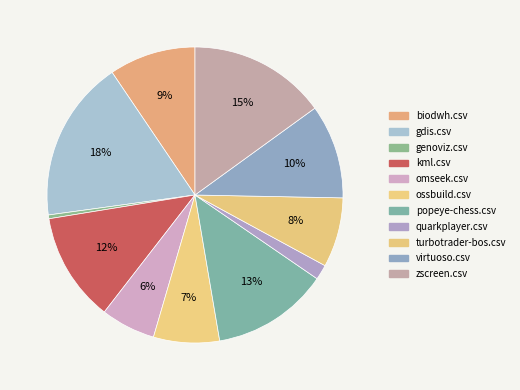

Count the number of slices in the pie.

11